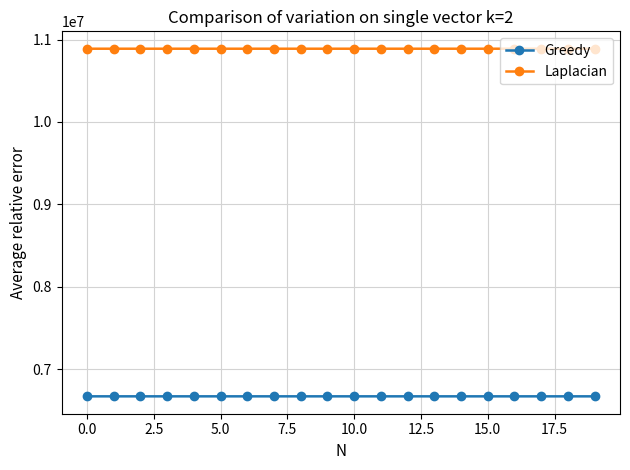

True or false: Greedy and Laplacian intersect in this chart.

False